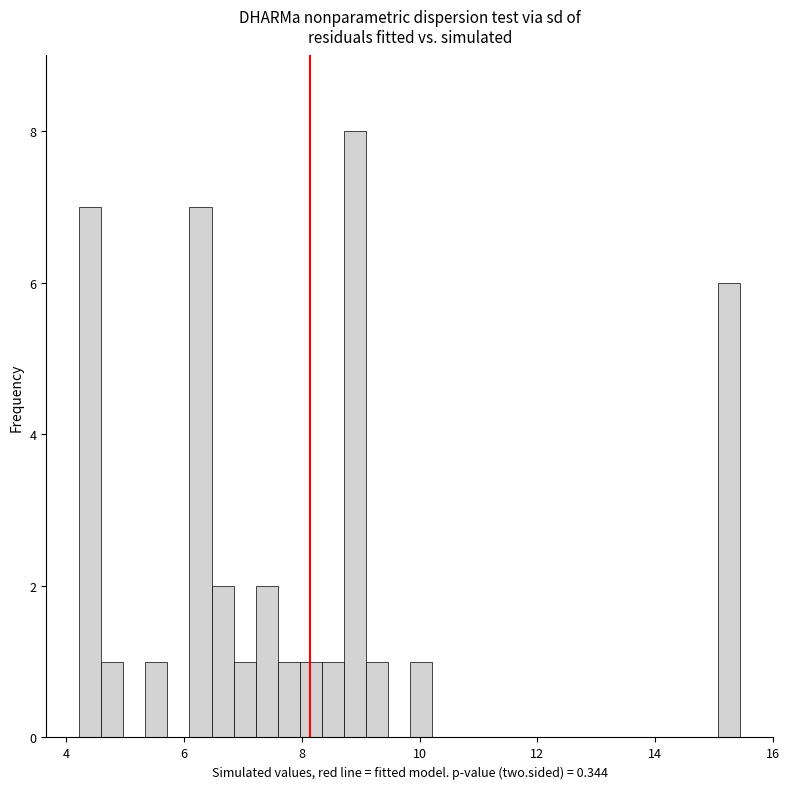

Read against the x-axis, roughly where is the centre of the tallest bar?

8.8